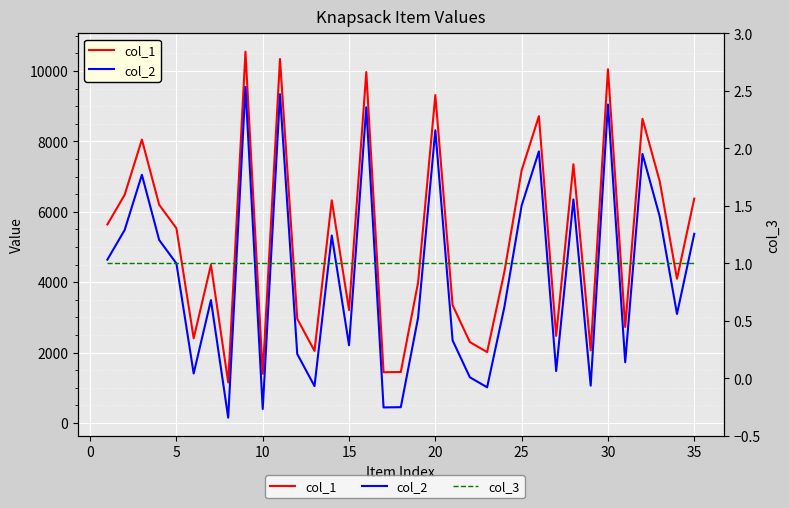

What is the difference between the col_1 values at 29 and 20?

7643